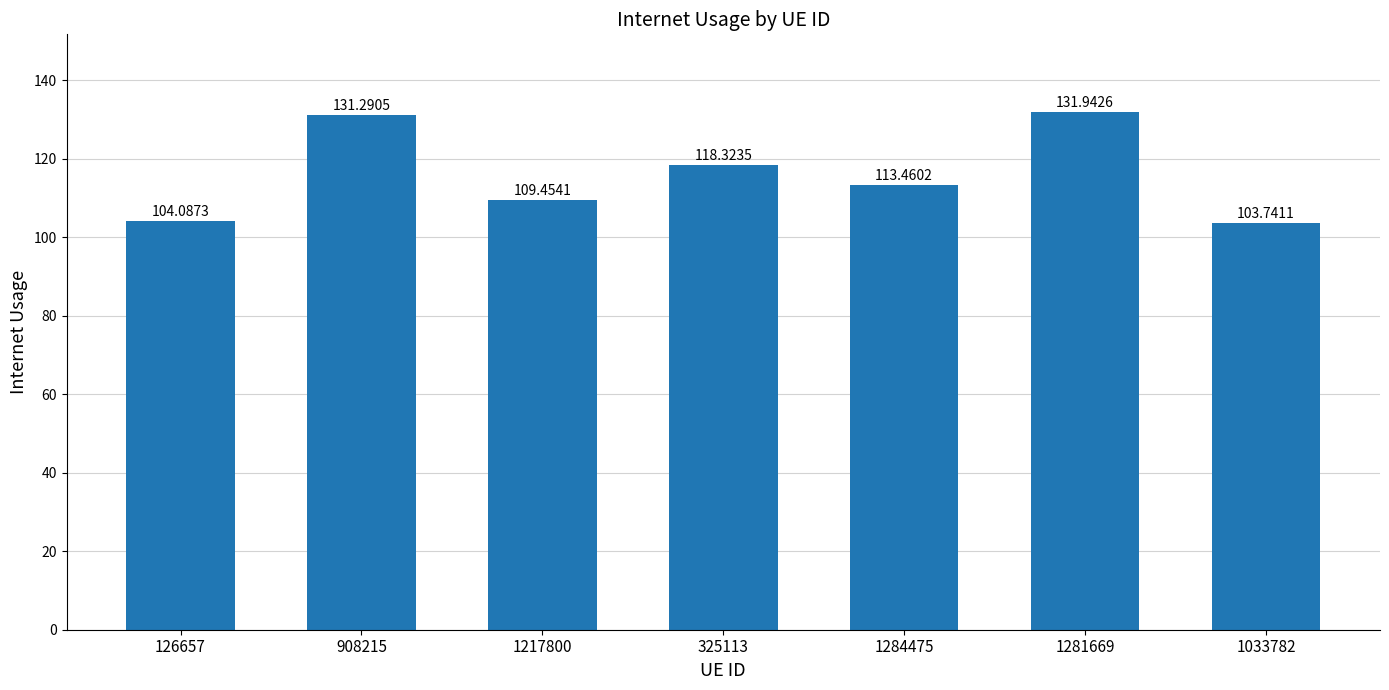

What is the minimum value shown in the chart?

103.7